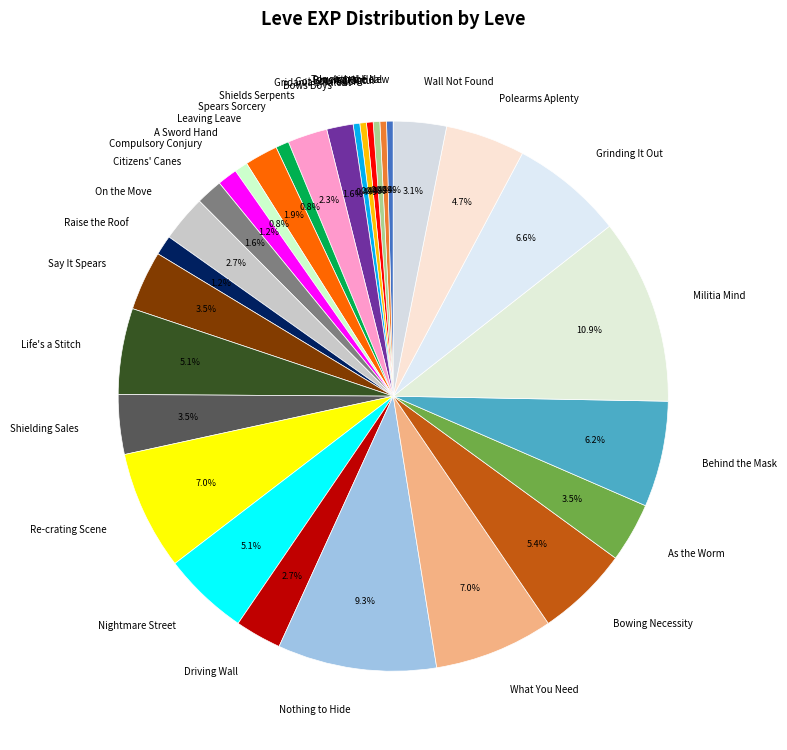

What is the largest slice in the pie chart?

Militia Mind